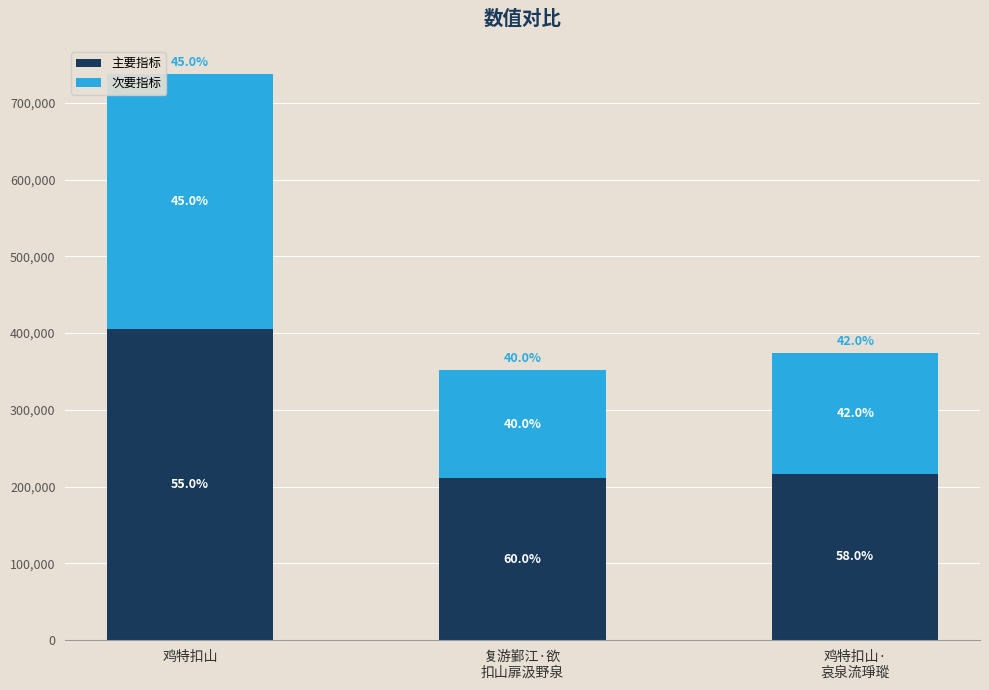

Are the bars grouped side by side (vs. stacked)?

No